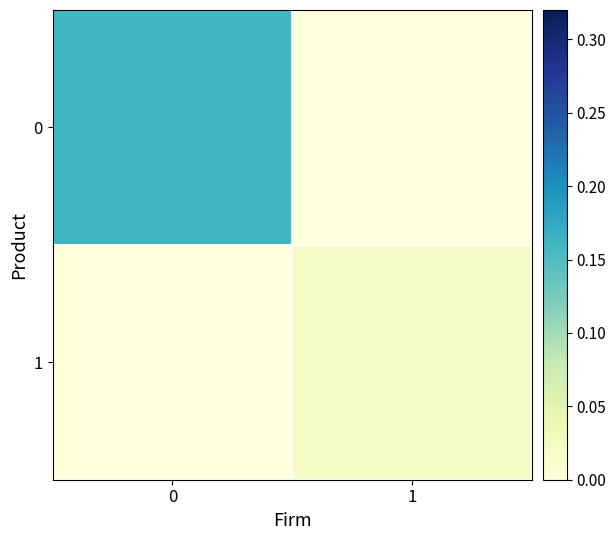

Reading right to left, extract all data points from this chart.

0: 1=0.0	0=0.2
1: 1=0.0	0=0.0